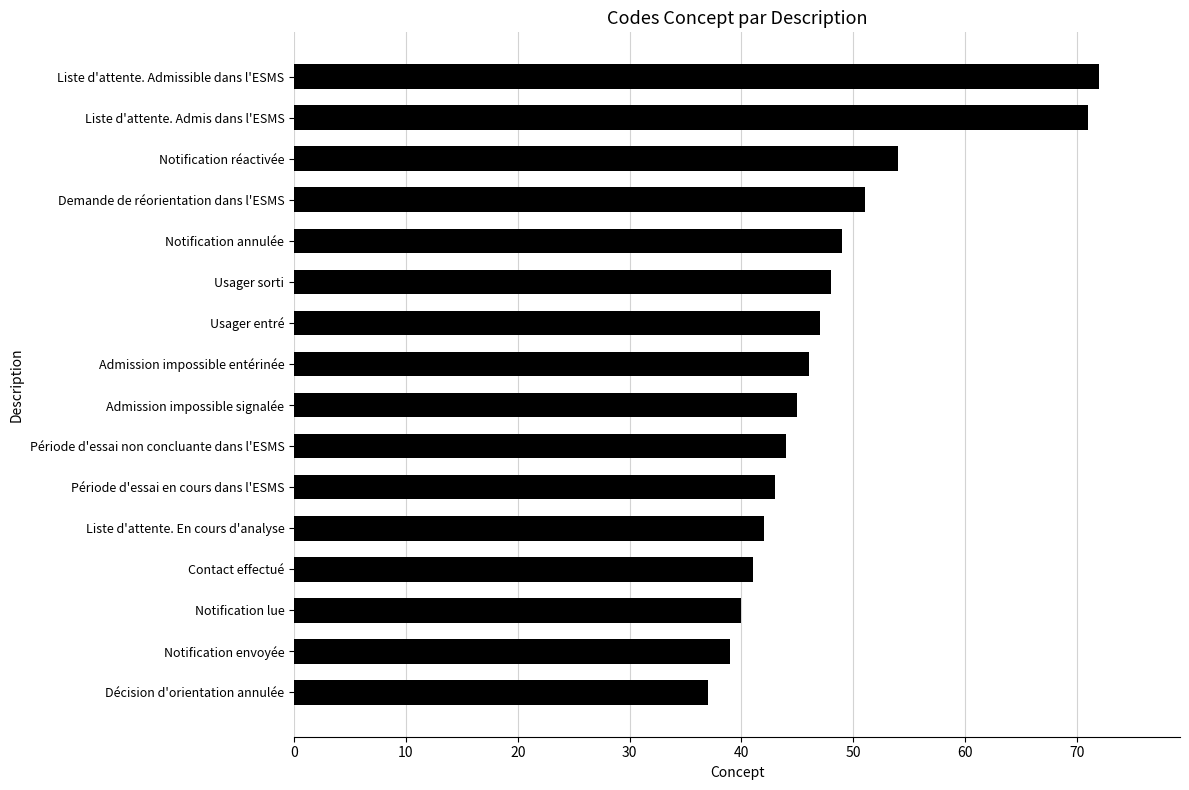

List the labels in order of value, largest first.

Liste d'attente. Admissible dans l'ESMS, Liste d'attente. Admis dans l'ESMS, Notification réactivée, Demande de réorientation dans l'ESMS, Notification annulée, Usager sorti, Usager entré, Admission impossible entérinée, Admission impossible signalée, Période d'essai non concluante dans l'ESMS, Période d'essai en cours dans l'ESMS, Liste d'attente. En cours d'analyse, Contact effectué, Notification lue, Notification envoyée, Décision d'orientation annulée